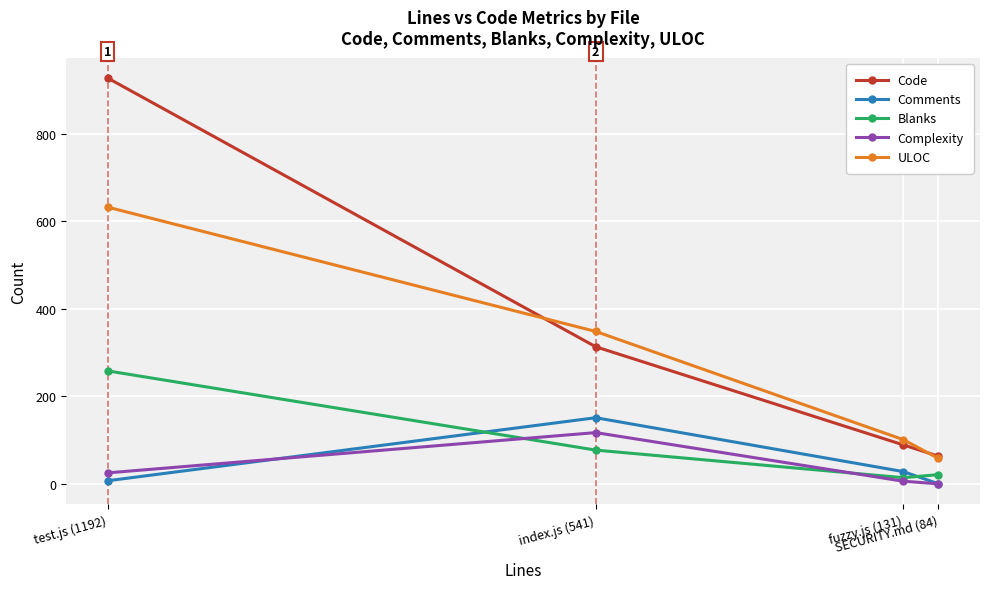

How many values in the Comments series exceed 28?

1